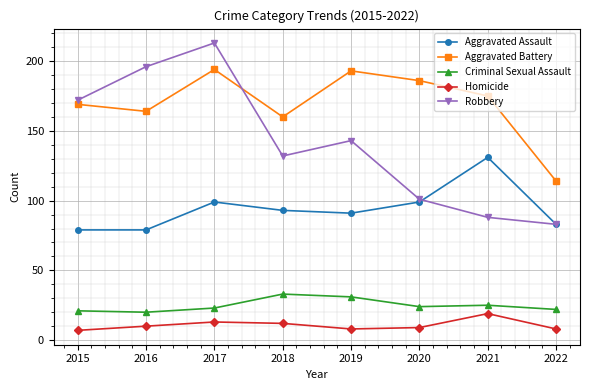

Which category has the lowest value in the Aggravated Battery series?

2022